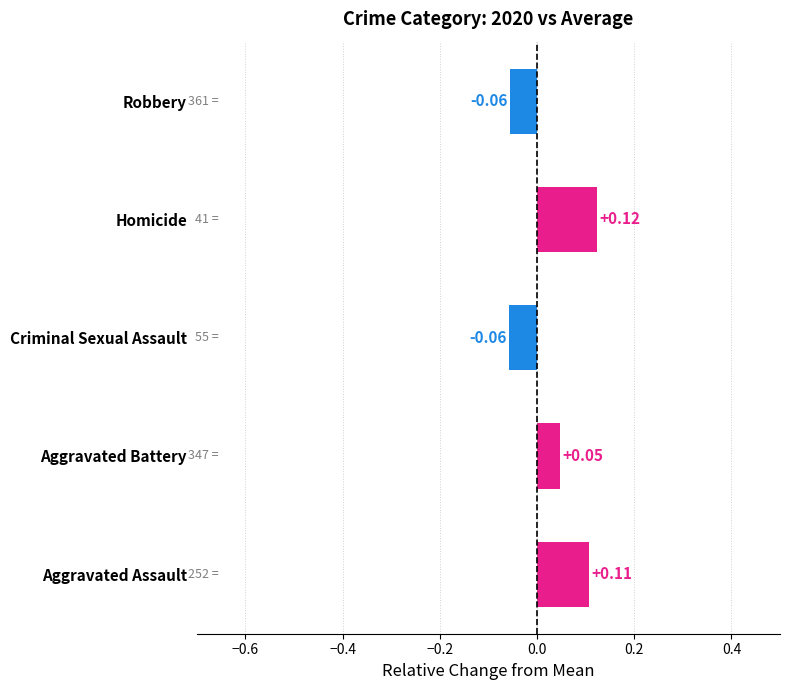

At which label is the value closest to 0?

Aggravated Battery